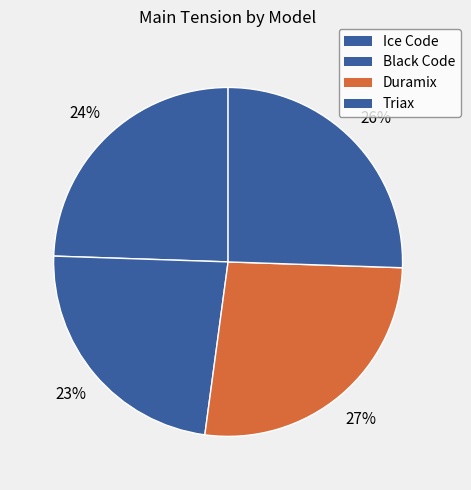

To the nearest percent, what portion does Duramix represent?

27%